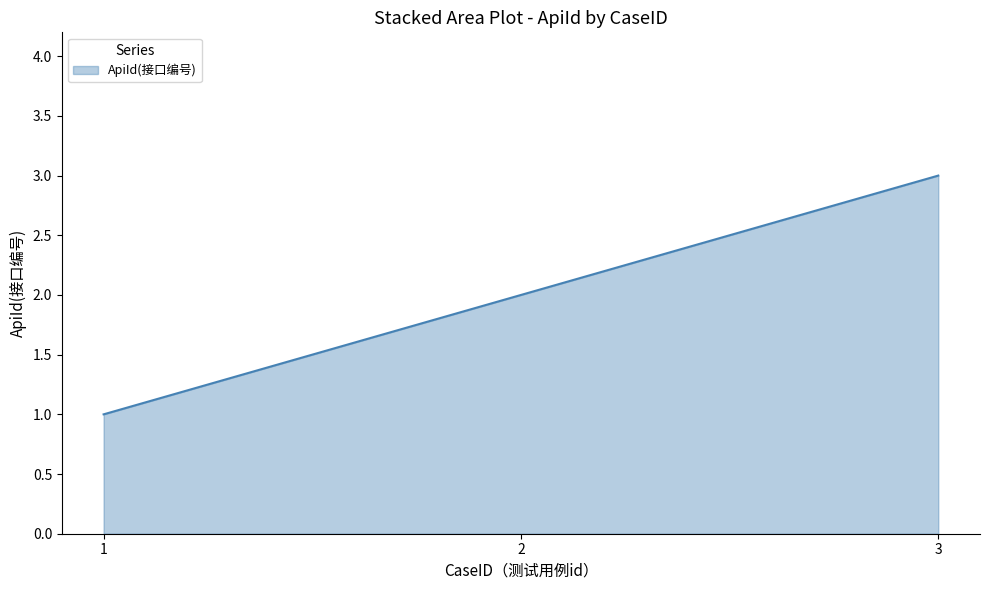

What is the smallest value displayed?

1